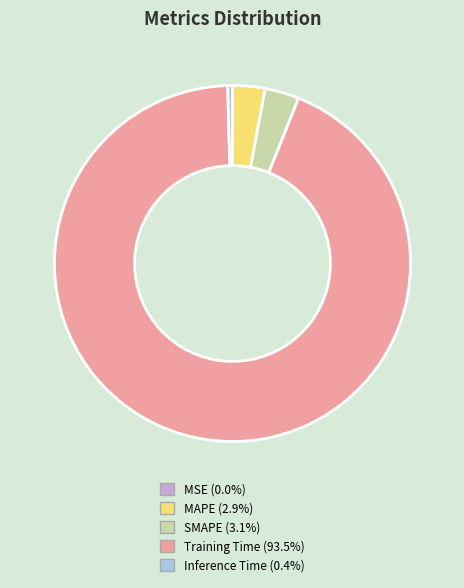

Is Training Time the majority of the pie?

Yes